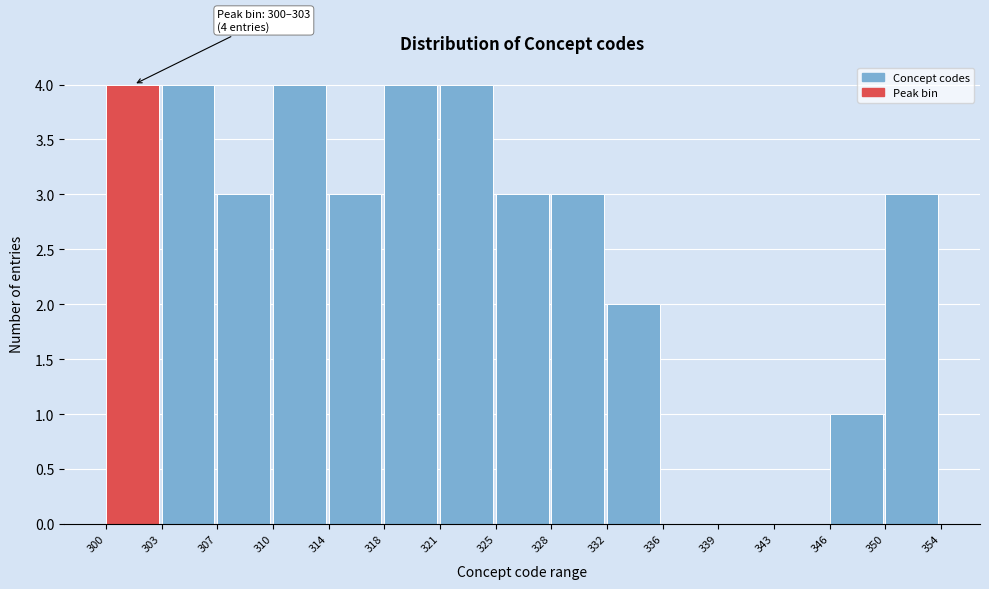

Reading right to left, transcribe all the data shown in this chart.

350=3	346=1	343=0	339=0	336=0	332=2	328=3	325=3	321=4	318=4	314=3	310=4	307=3	303=4	300=4